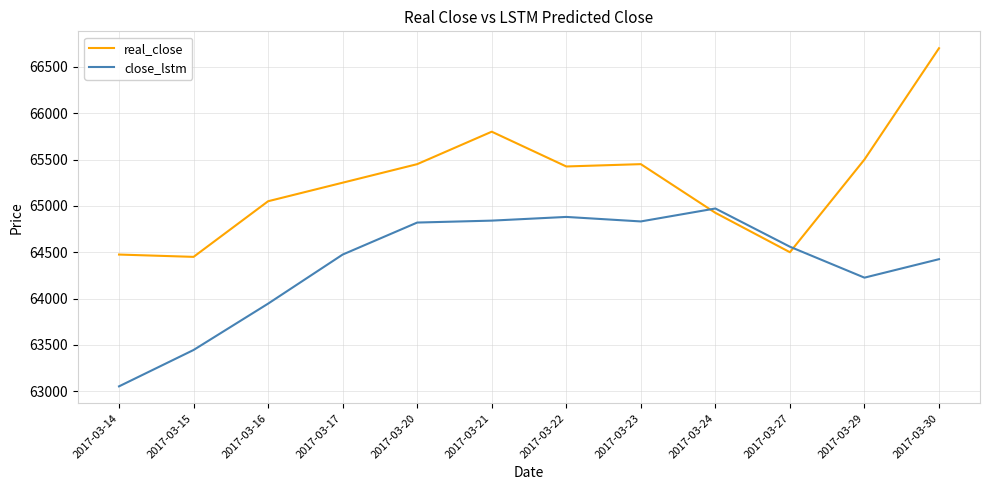

What is the approximate value of real_close at 2017-03-16?

65050.0